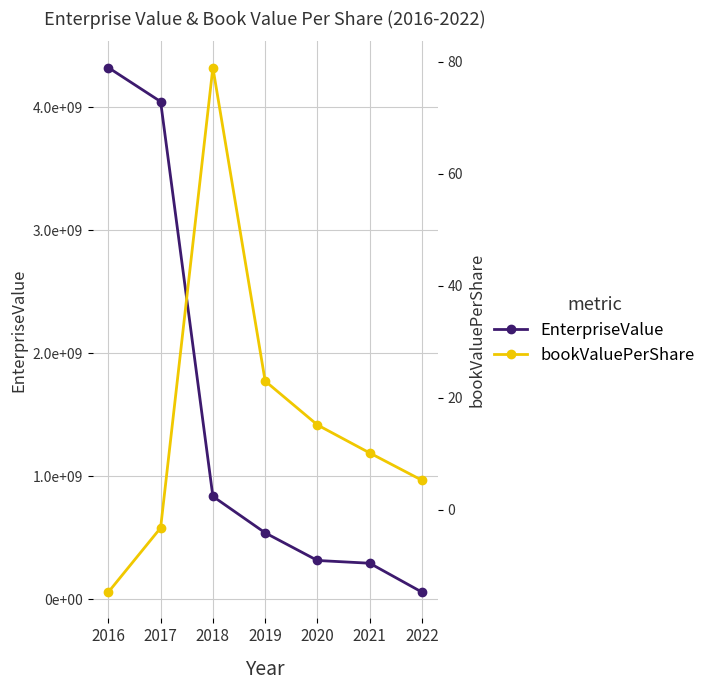

Count the number of categories in the chart.

7